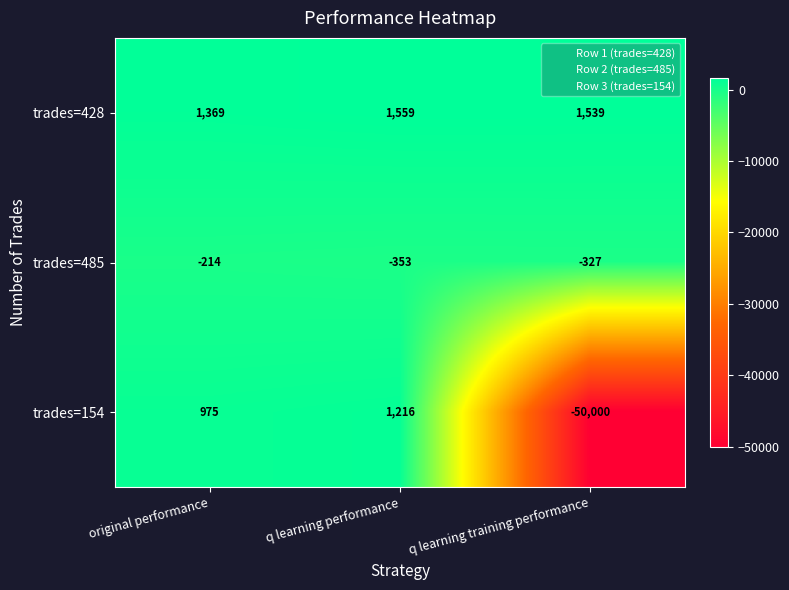

Count the number of data series in this chart.

3